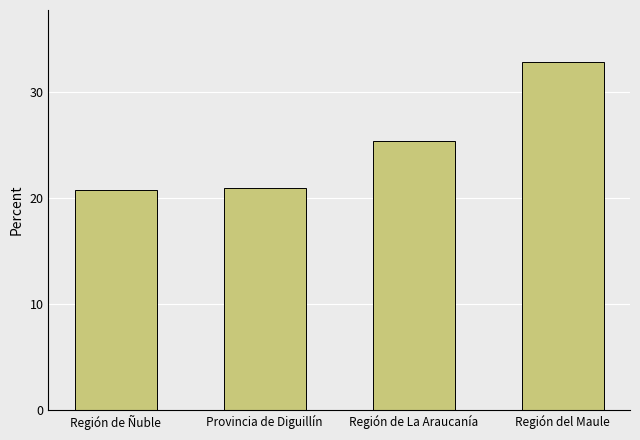

What is the difference between the maximum and second lowest values?

11.9